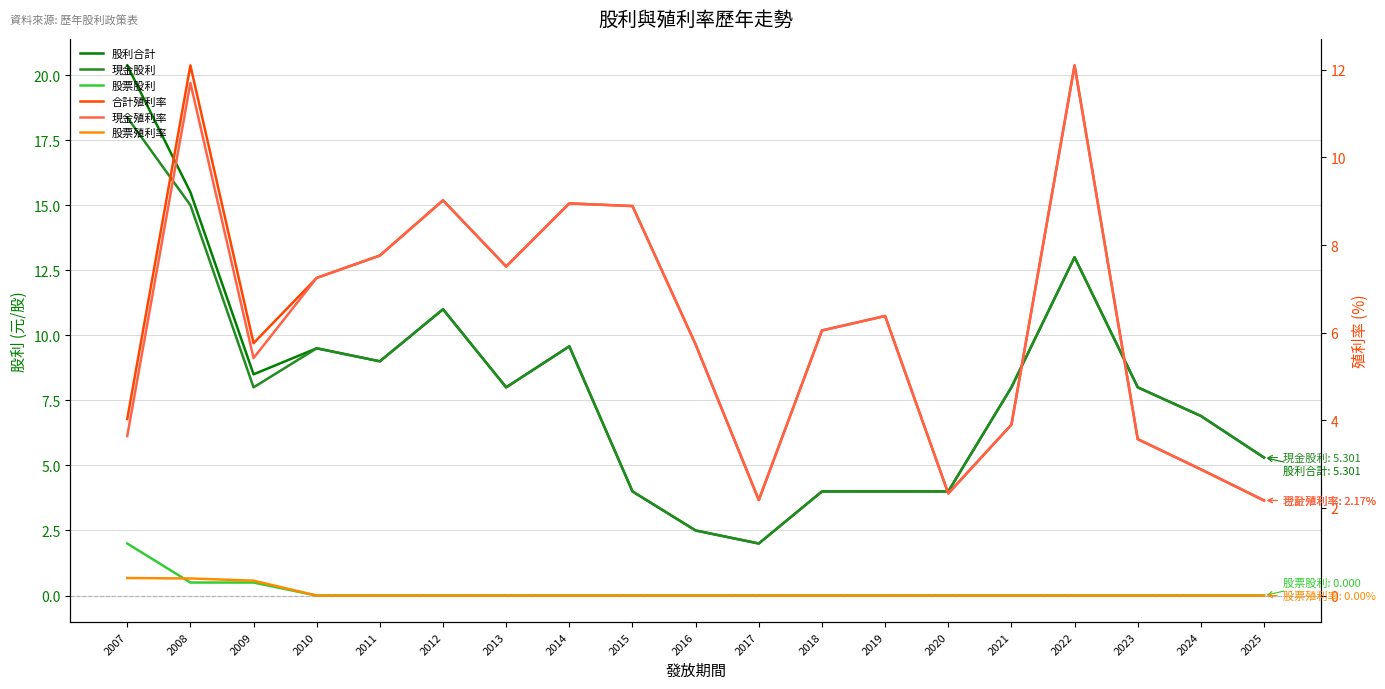

What is the sum of all 現金股利 values?

150.1